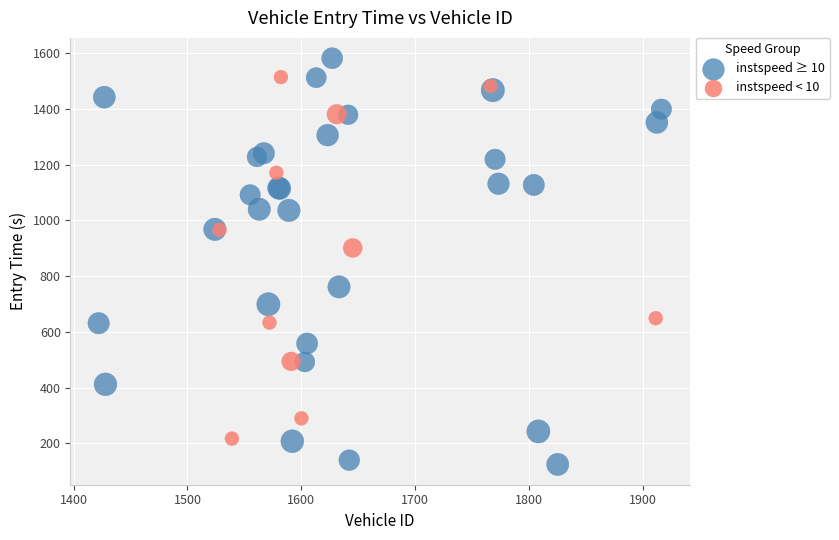

Which series contains the lowest Y value?

instspeed ≥ 10